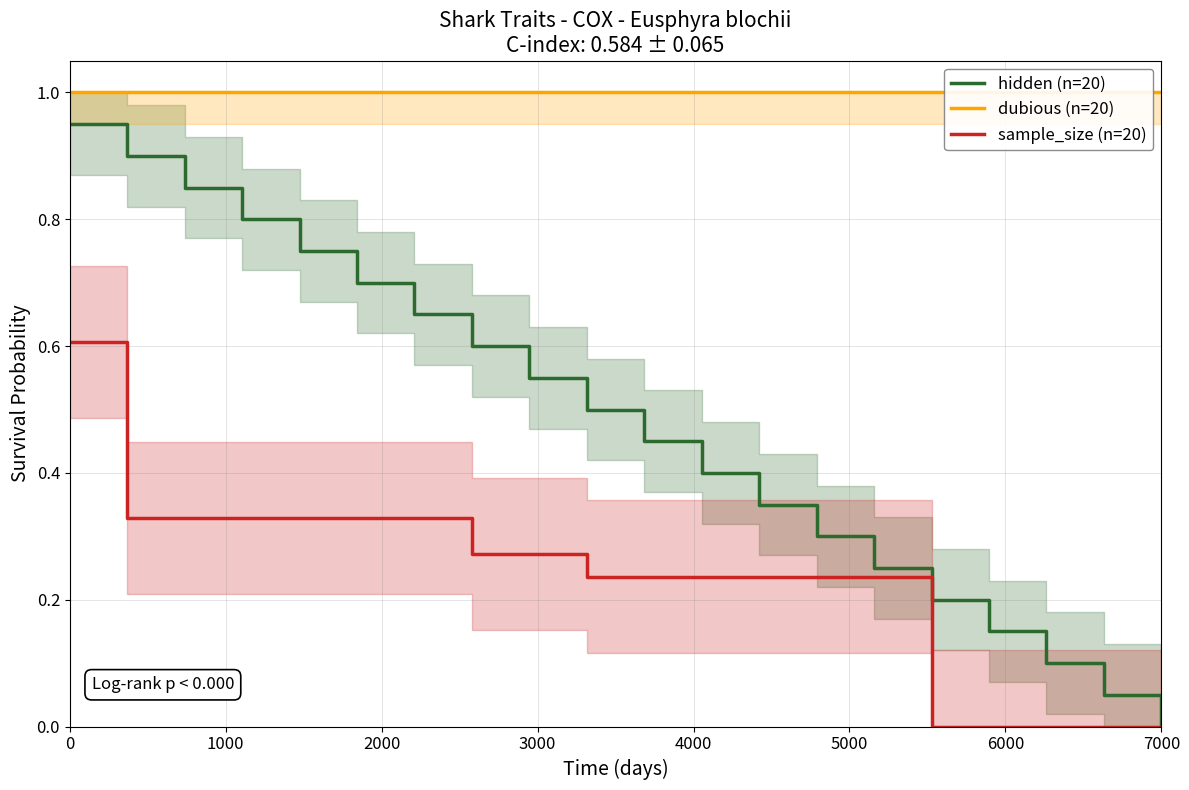

True or false: hidden (n=20) and dubious (n=20) cross at least once.

False